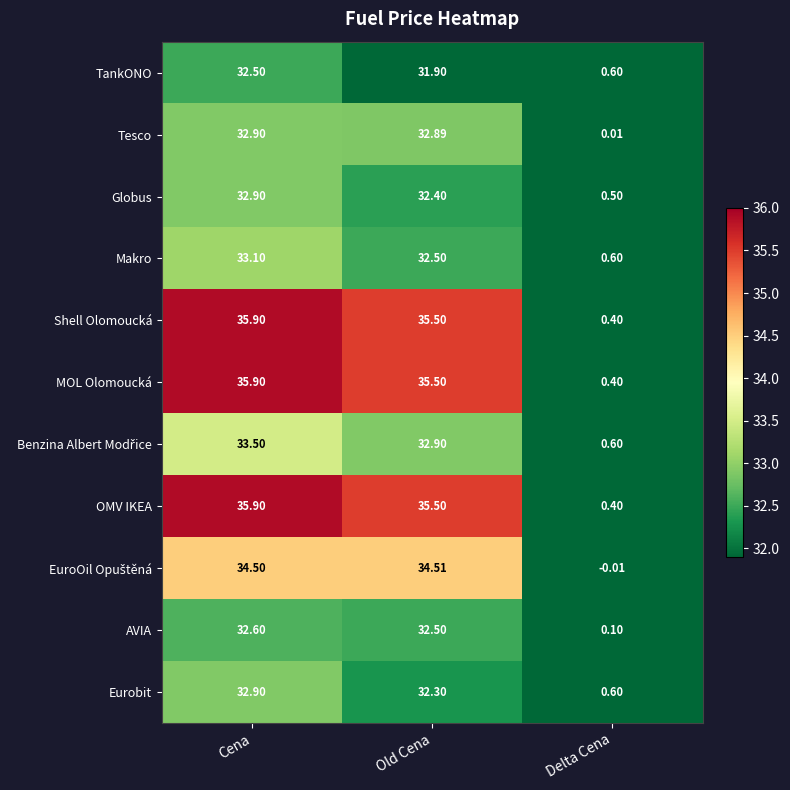

Where does the Globus series first go above 32?

Cena